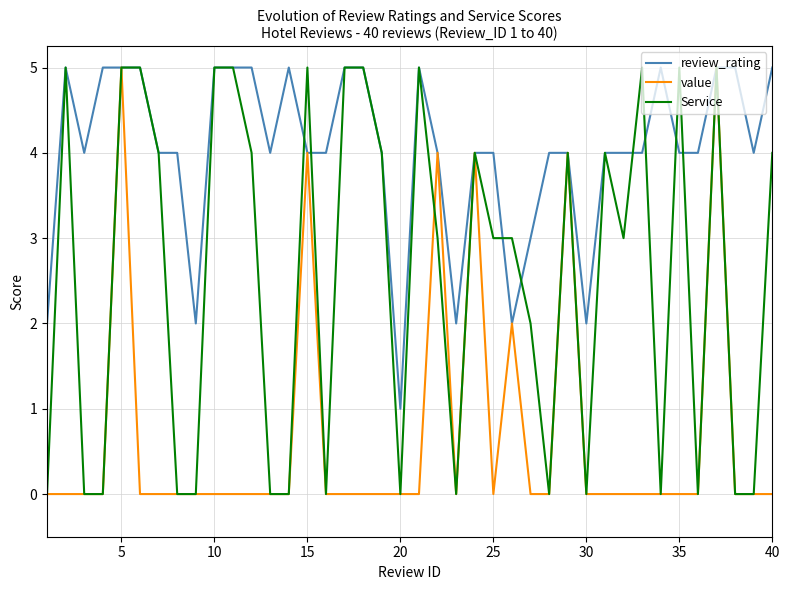

Which series has the largest total across all categories?

review_rating